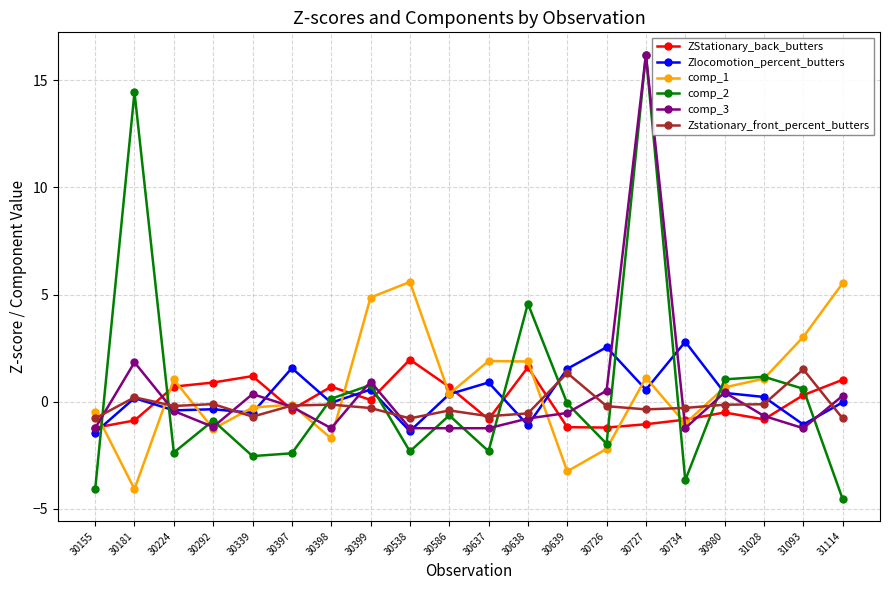

At which category does comp_1 reach its first local peak?

30224